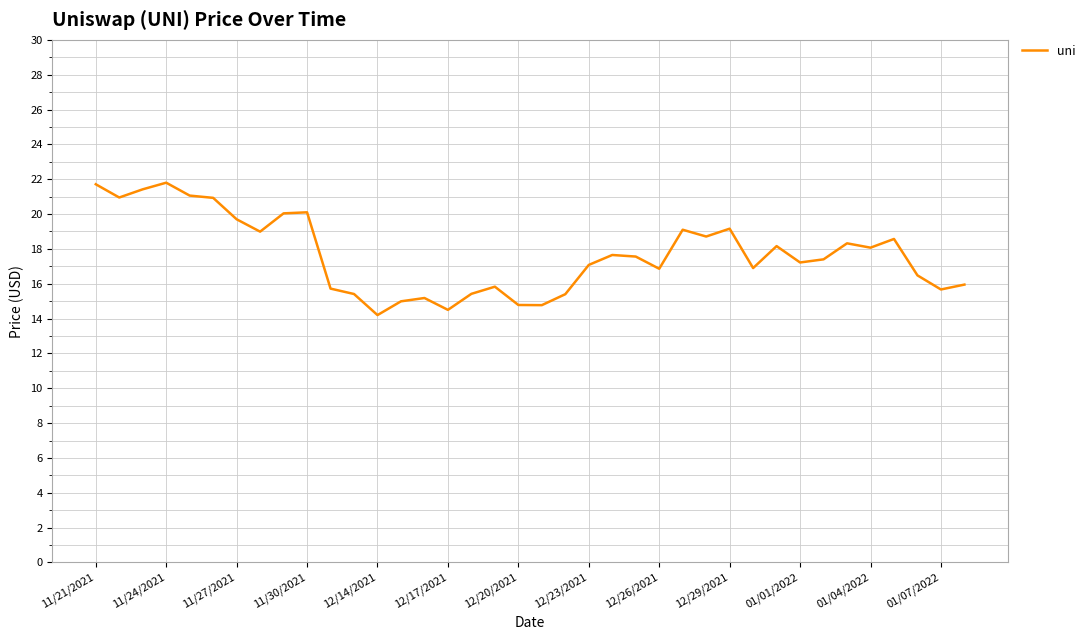

What is the difference between the maximum and minimum values?

7.6